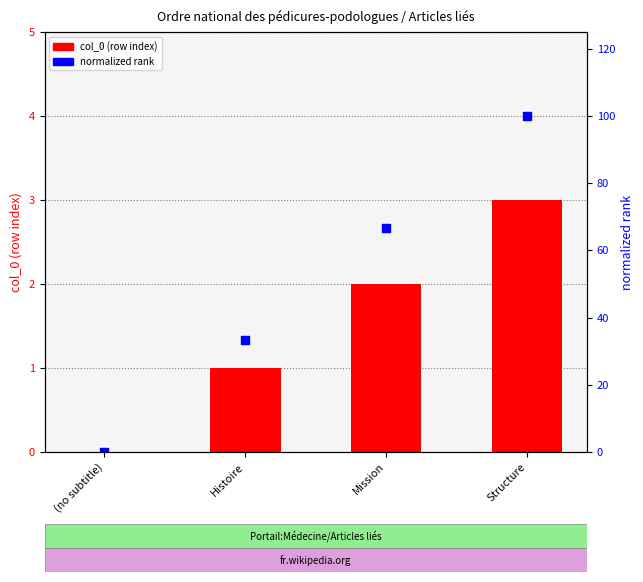

Is the value of normalized rank at Histoire greater than the value of col_0 (row index) at Structure?

Yes